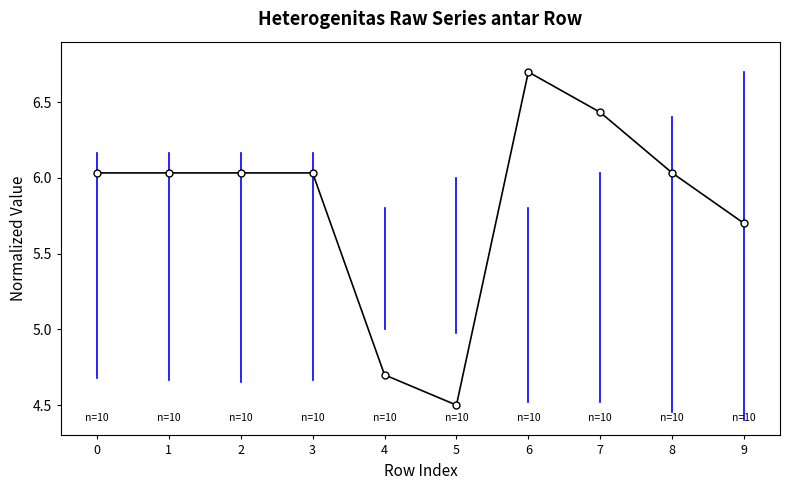

What is the ratio of the value at 7 to the value at 8?

1.1